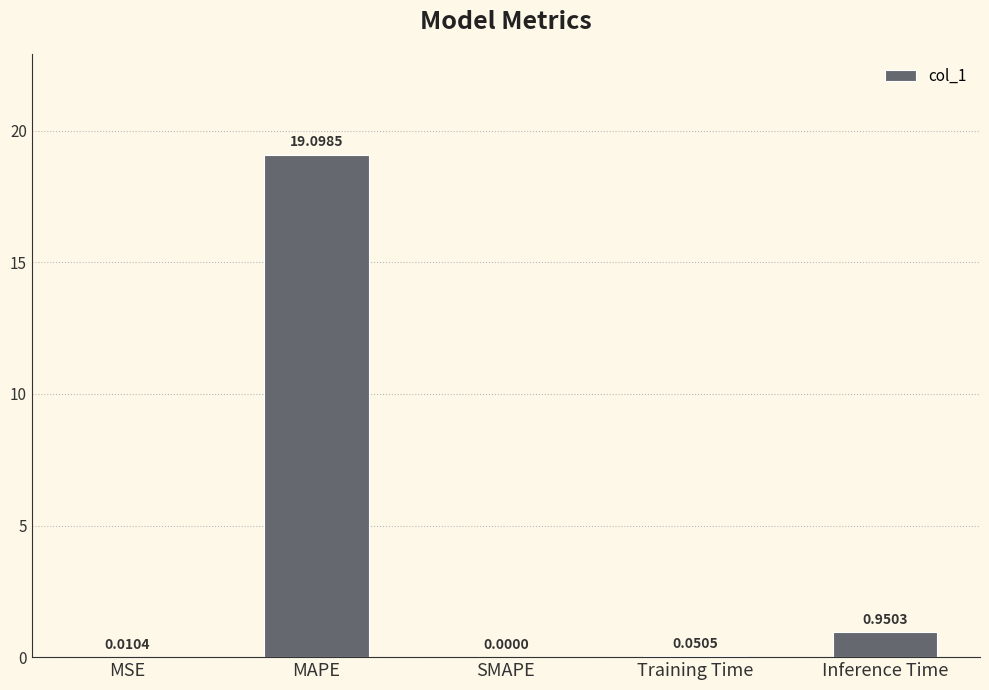

Between Inference Time and SMAPE, which is larger?

Inference Time